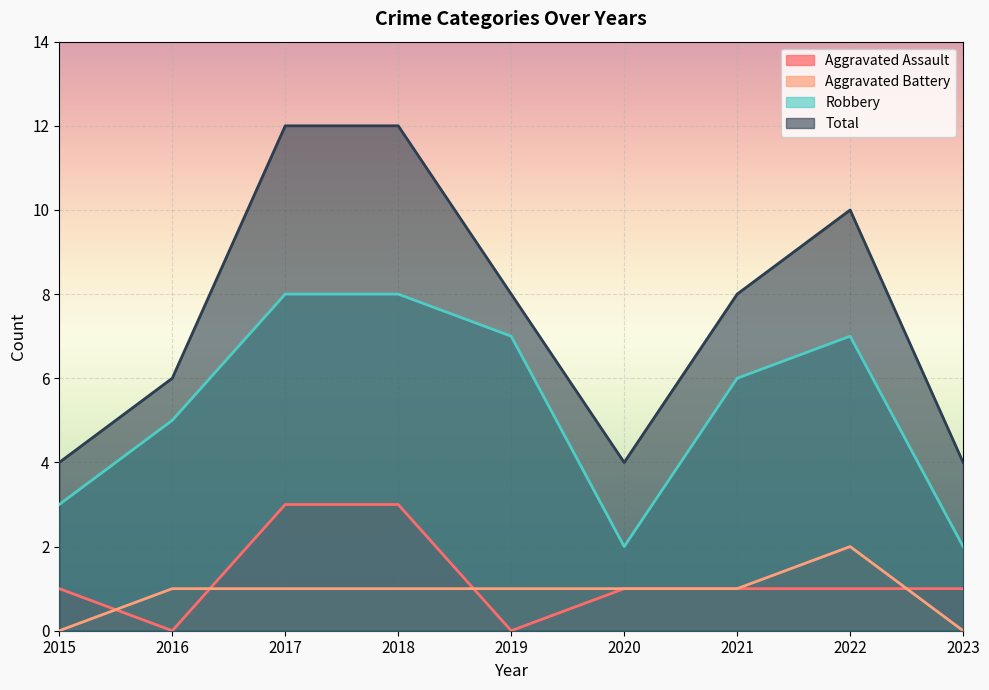

Which has a higher value, 2022 or 2018?

2018